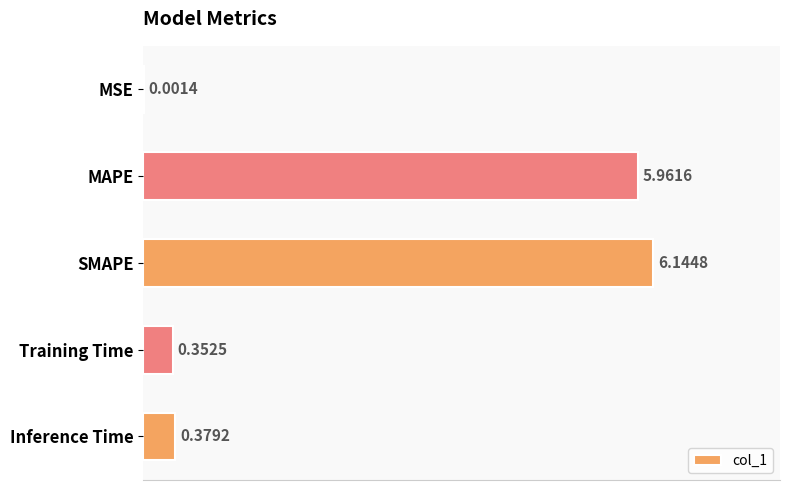

What is the change in value from MSE to SMAPE?

+6.1